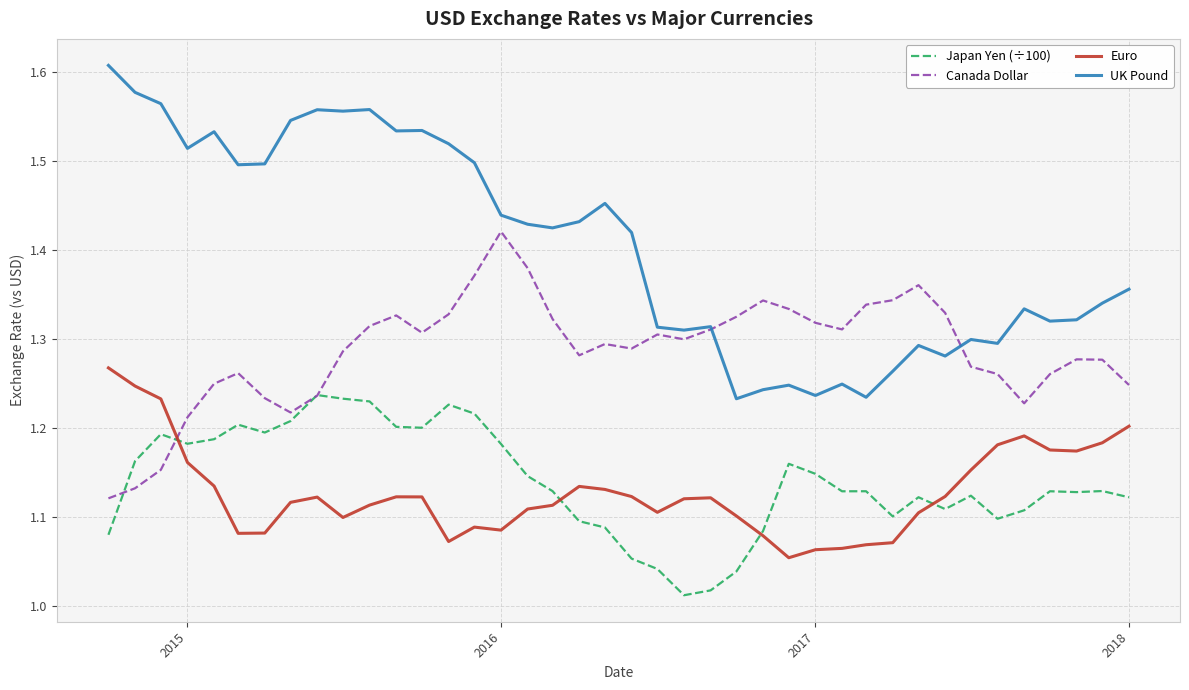

True or false: Japan Yen (÷100) and UK Pound intersect in this chart.

False